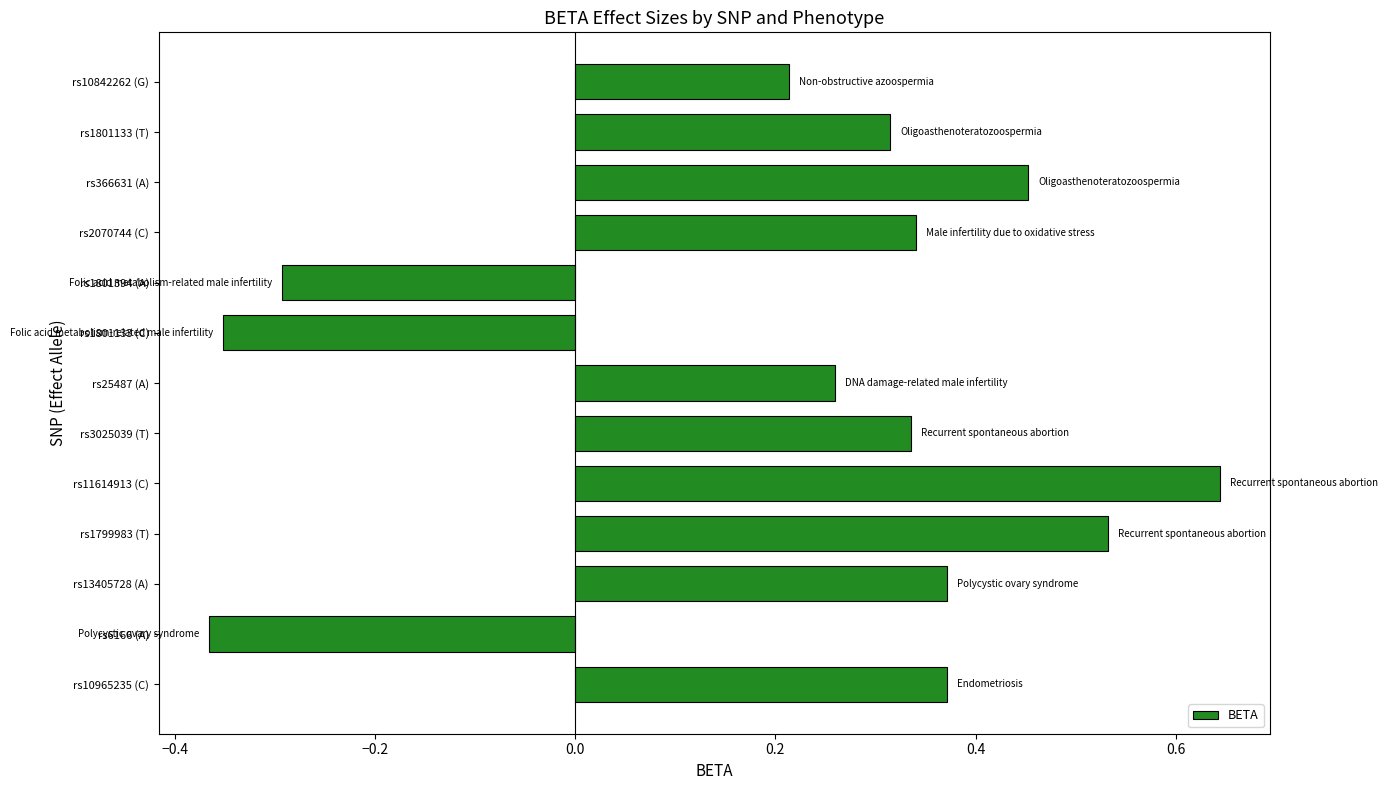

Which category has the highest value across all series?

rs11614913 (C)